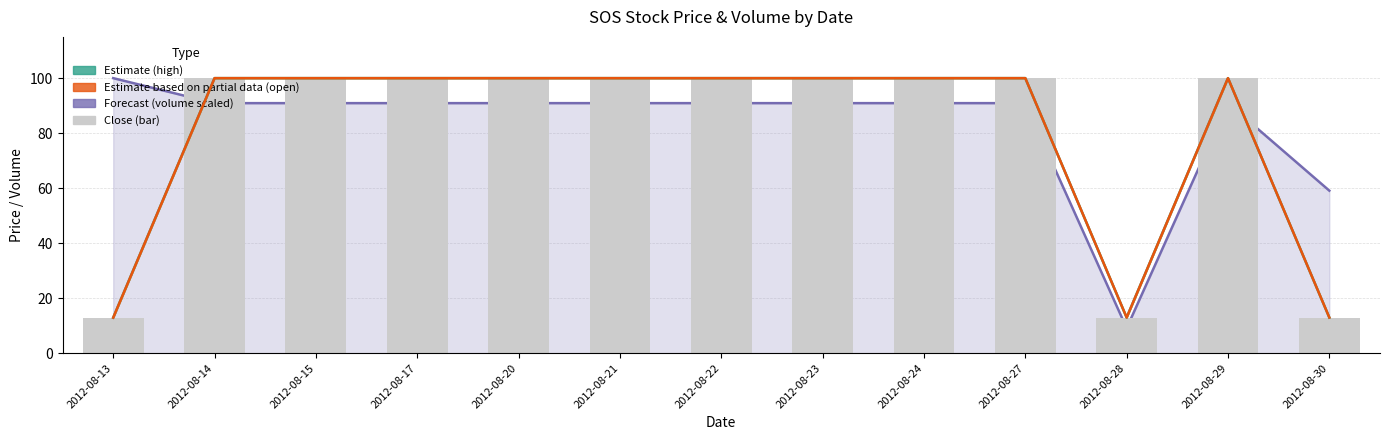

Which label corresponds to the largest value in the chart?

2012-08-14